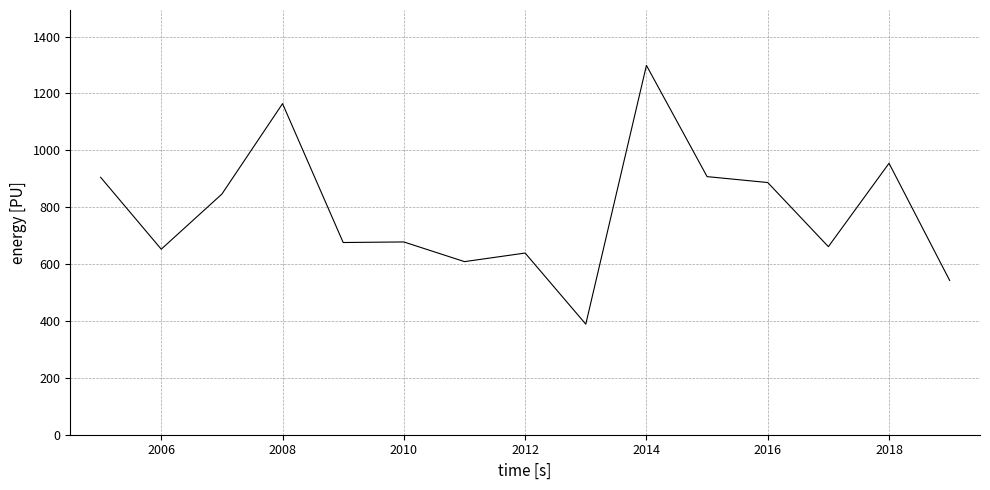

What is the greatest value displayed?

1298.8